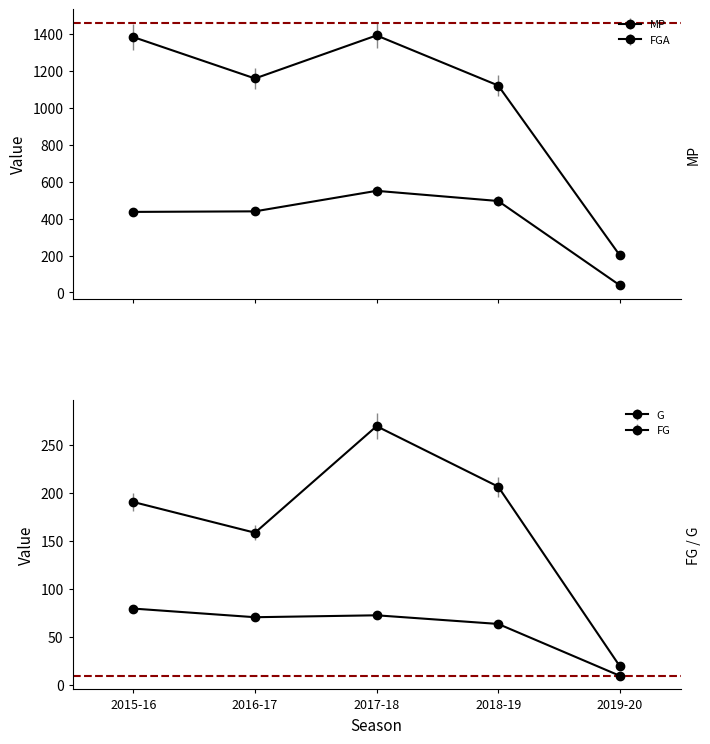

Count the number of categories in the chart.

5